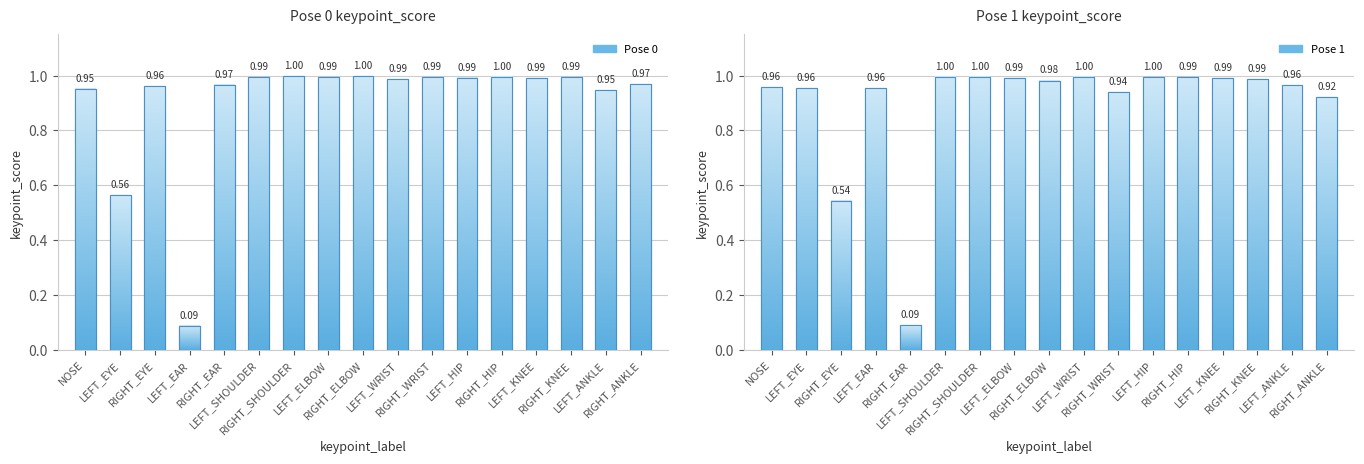

What is the total value across all series at RIGHT_WRIST?

1.9